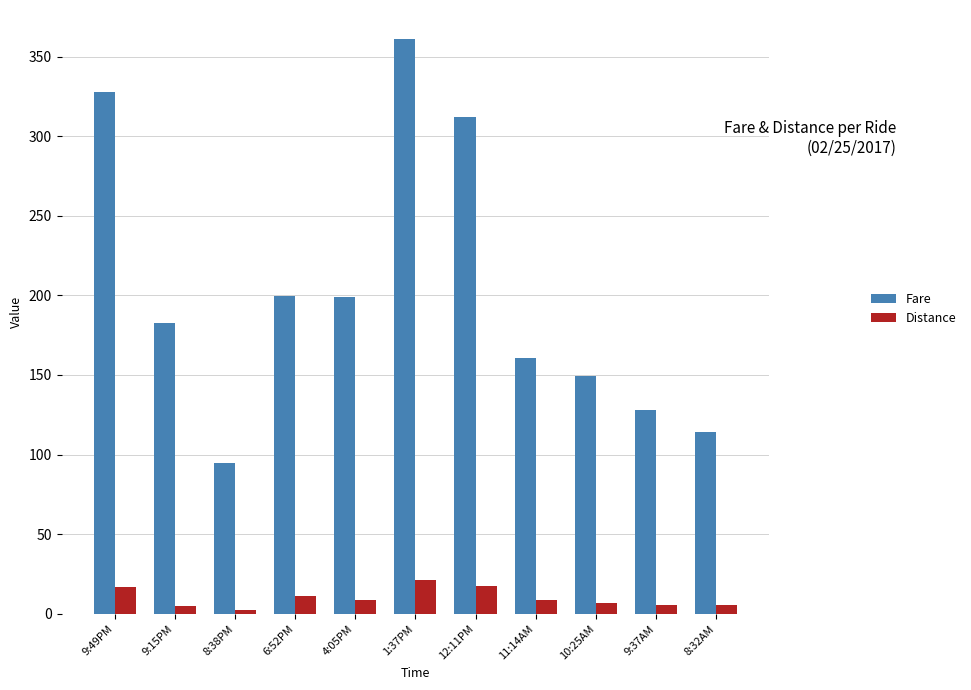

At which category is the sum across all series the highest?

1:37PM